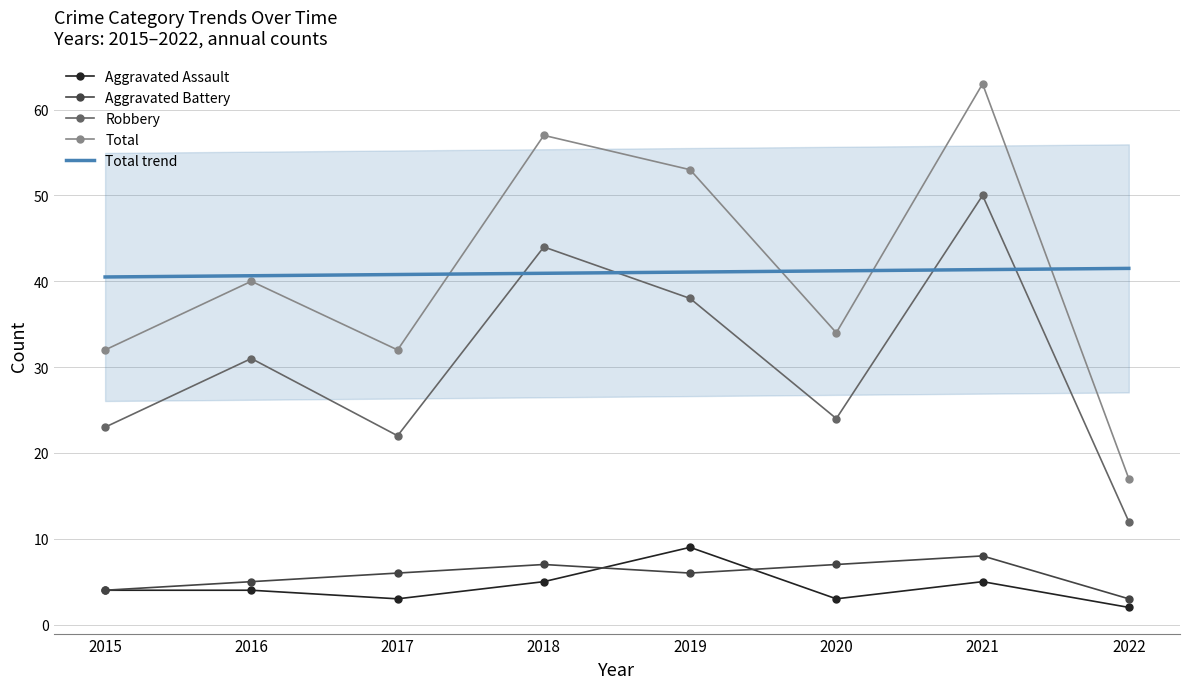

Where does the Total series first go above 40?

2018